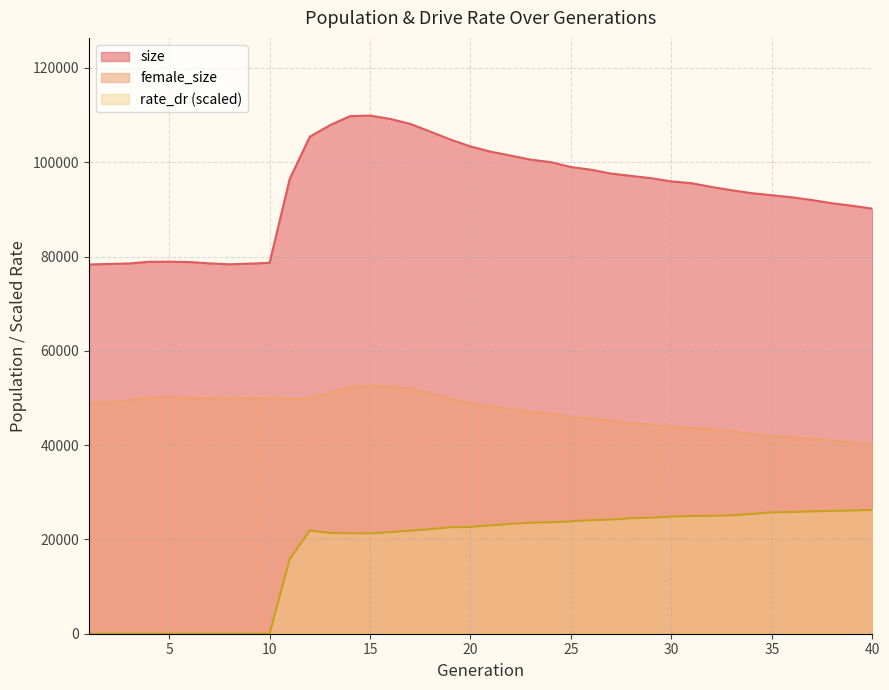

At 19, list the series in order from largest to smallest.

size, female_size, rate_dr